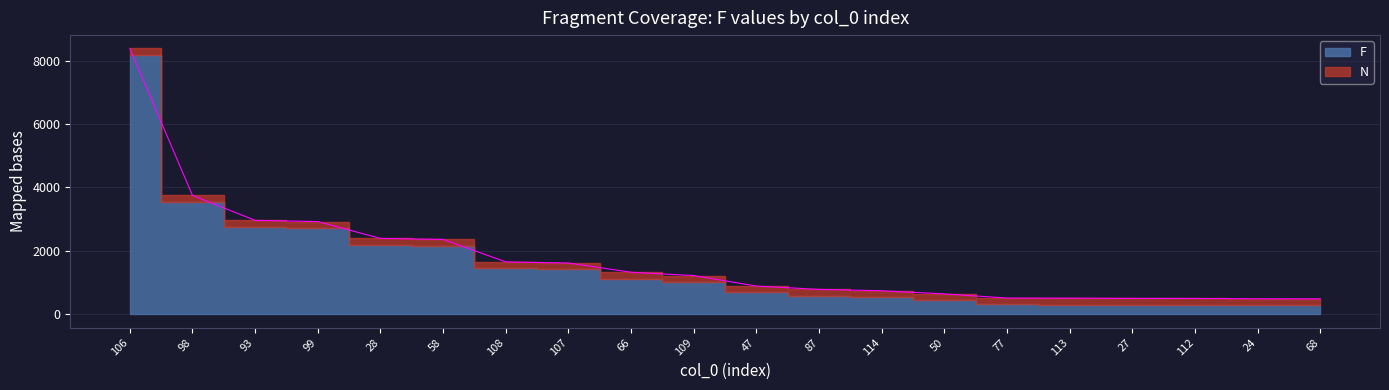

What is the sum of the values at 113 and 28?

2900